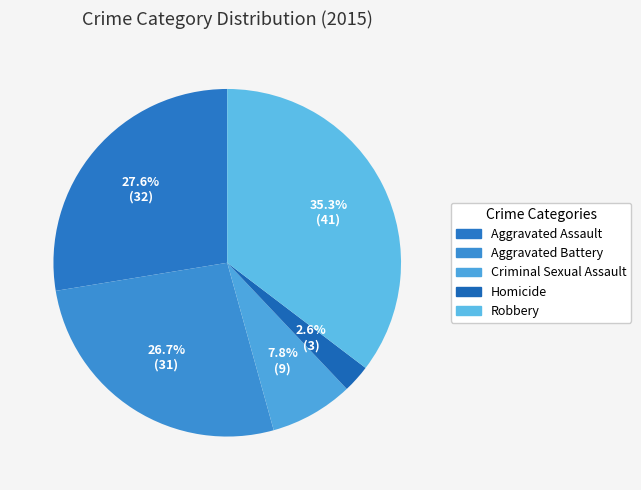

True or false: Robbery accounts for 35% of the total.

True